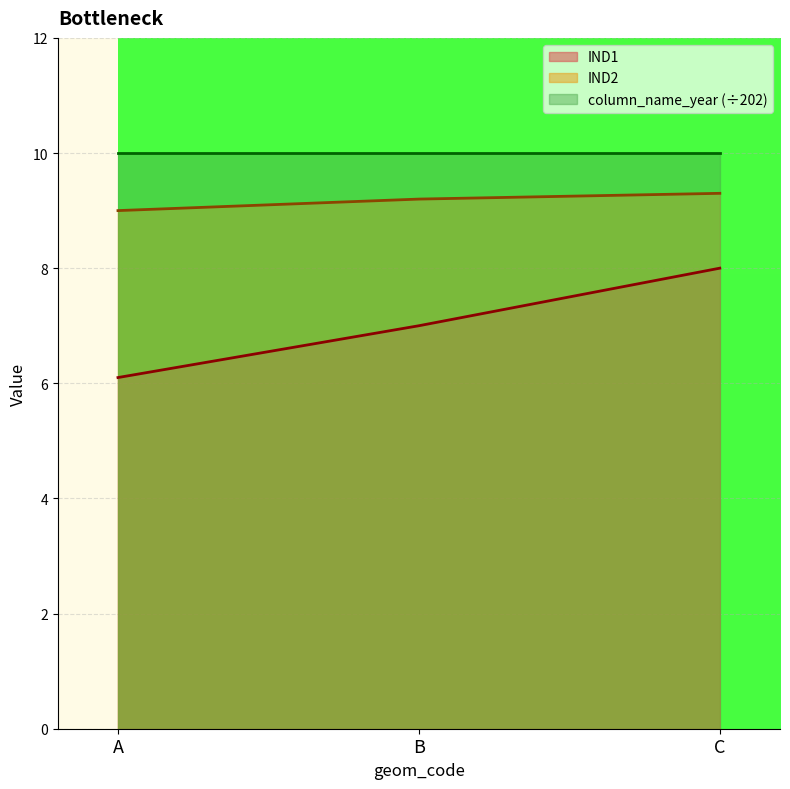

Rank the series by their average value, from highest to lowest.

column_name_year (÷202), IND2, IND1